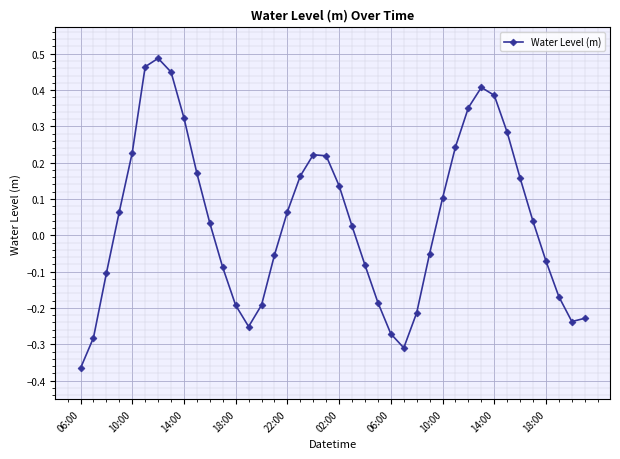

How many points are higher than both their immediate neighbors (excluding endpoints)?

3